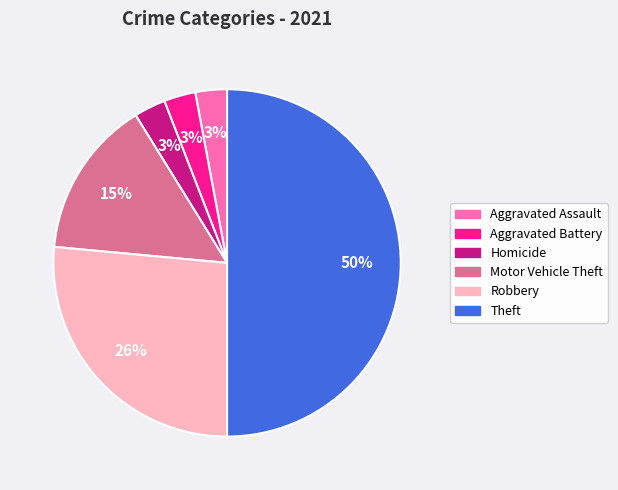

Which slice is the largest?

Theft